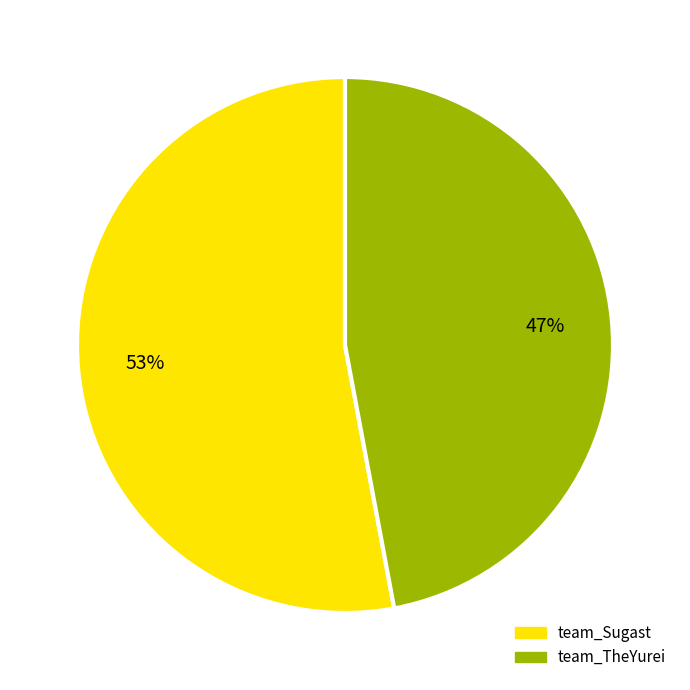

Approximately how many times larger is the value at team_TheYurei compared to team_Sugast?

0.9